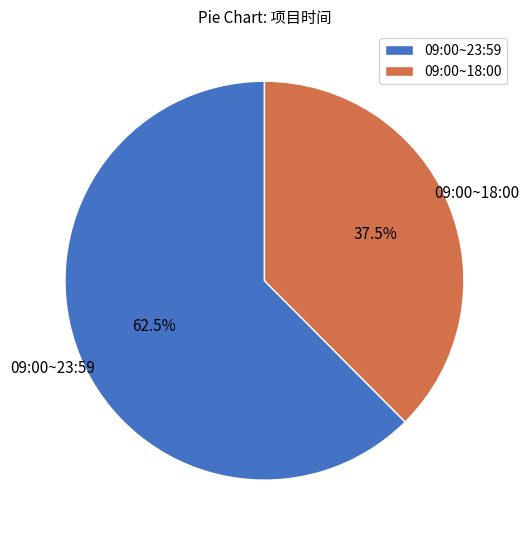

Which slice is the largest?

09:00~23:59